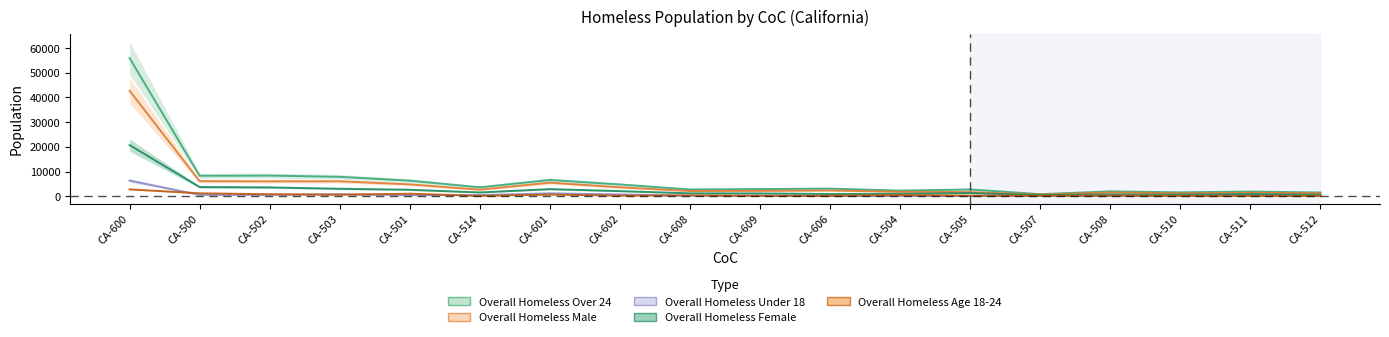

What is the difference between the maximum and minimum values in the Overall Homeless Male series?

42077